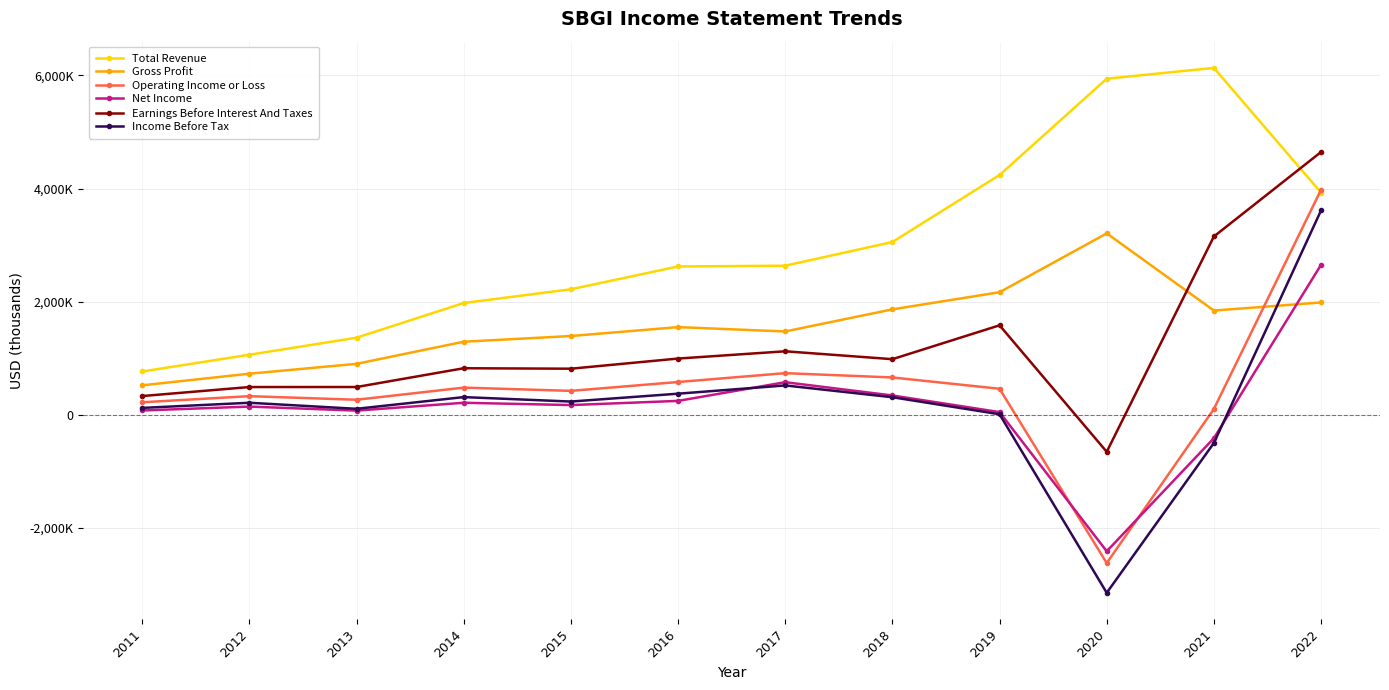

At 2018, list the series in order from largest to smallest.

Total Revenue, Gross Profit, Earnings Before Interest And Taxes, Operating Income or Loss, Net Income, Income Before Tax